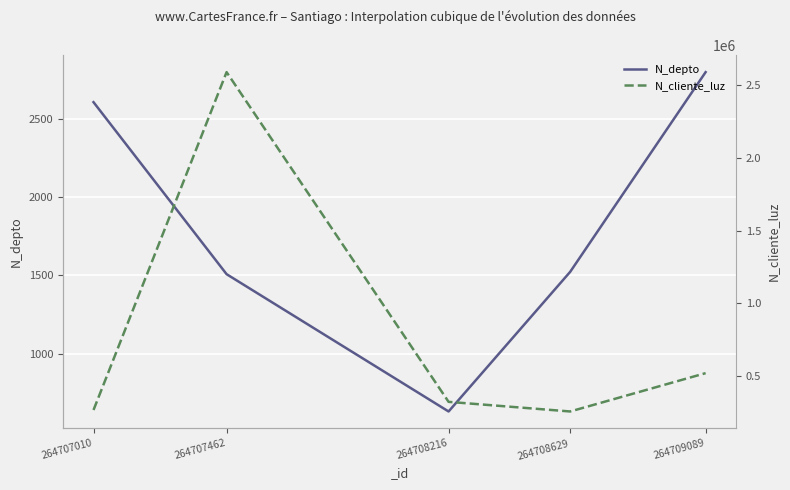

Reading left to right, list all the values displayed in this chart.

N_depto: 2608	1508	630	1523	2800
N_cliente_luz: 268734	2586314	324732	258663	521566